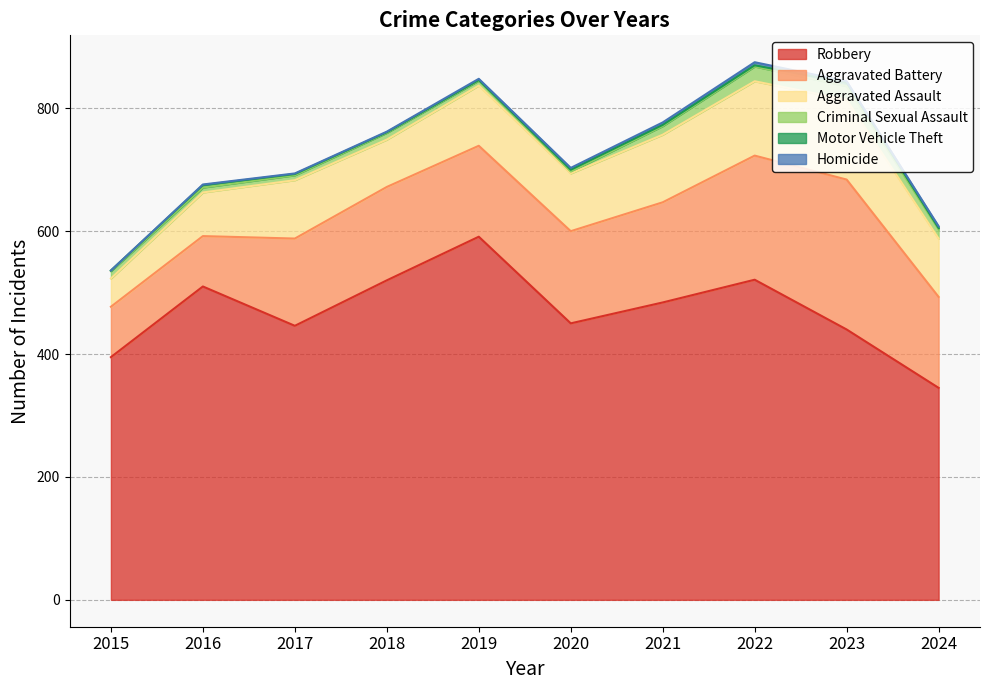

Which series has the largest total across all categories?

Robbery